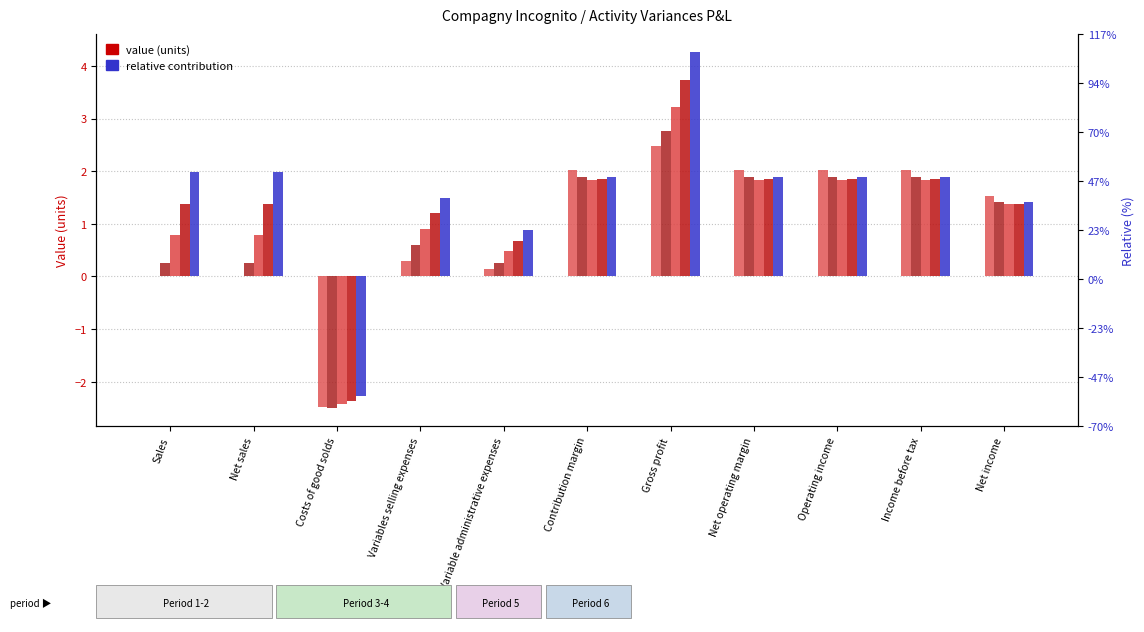

What is the label of the 4th bar from the right?

Net operating margin